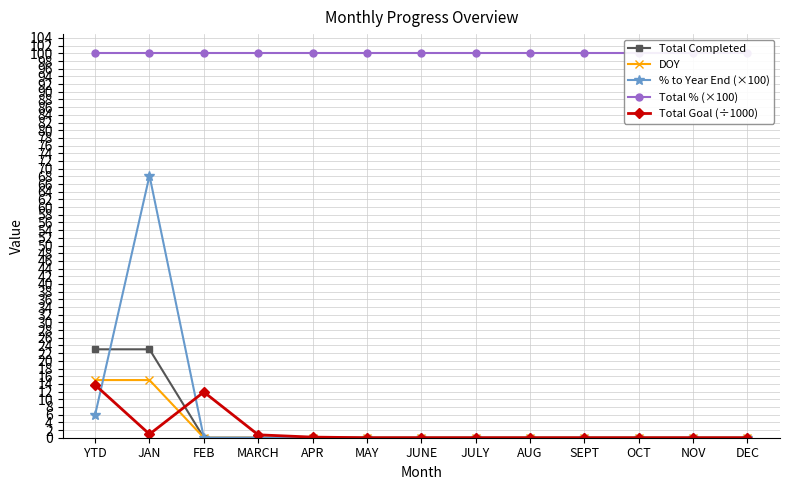

Reading left to right, extract all data points from this chart.

Total Completed: YTD=23.0	JAN=23.0	FEB=0.0	MARCH=0.0	APR=0.0	MAY=0.0	JUNE=0.0	JULY=0.0	AUG=0.0	SEPT=0.0	OCT=0.0	NOV=0.0	DEC=0.0
DOY: YTD=15.0	JAN=15.0	FEB=0.0	MARCH=0.0	APR=0.0	MAY=0.0	JUNE=0.0	JULY=0.0	AUG=0.0	SEPT=0.0	OCT=0.0	NOV=0.0	DEC=0.0
% to Year End (×100): YTD=6.0	JAN=68.2	FEB=0.0	MARCH=0.0	APR=0.0	MAY=0.0	JUNE=0.0	JULY=0.0	AUG=0.0	SEPT=0.0	OCT=0.0	NOV=0.0	DEC=0.0
Total % (×100): YTD=100.0	JAN=100.0	FEB=100.0	MARCH=100.0	APR=100.0	MAY=100.0	JUNE=100.0	JULY=100.0	AUG=100.0	SEPT=100.0	OCT=100.0	NOV=100.0	DEC=100.0
Total Goal (÷1000): YTD=13.7	JAN=0.9	FEB=11.9	MARCH=0.8	APR=0.2	MAY=0.0	JUNE=0.0	JULY=0.0	AUG=0.0	SEPT=0.0	OCT=0.0	NOV=0.0	DEC=0.0